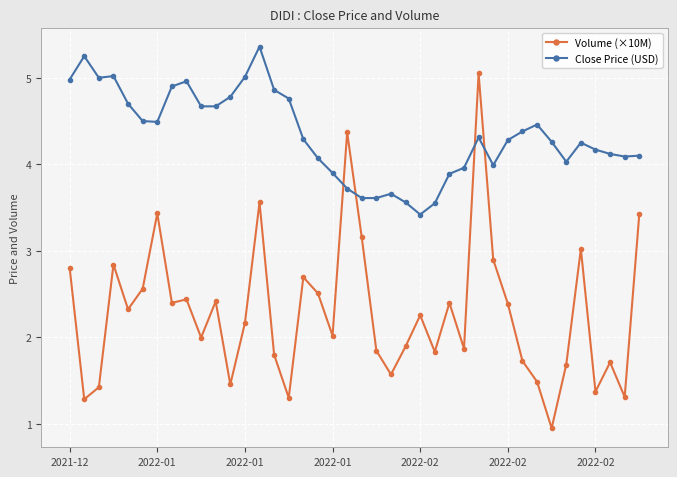

What is the greatest value displayed?

5.4